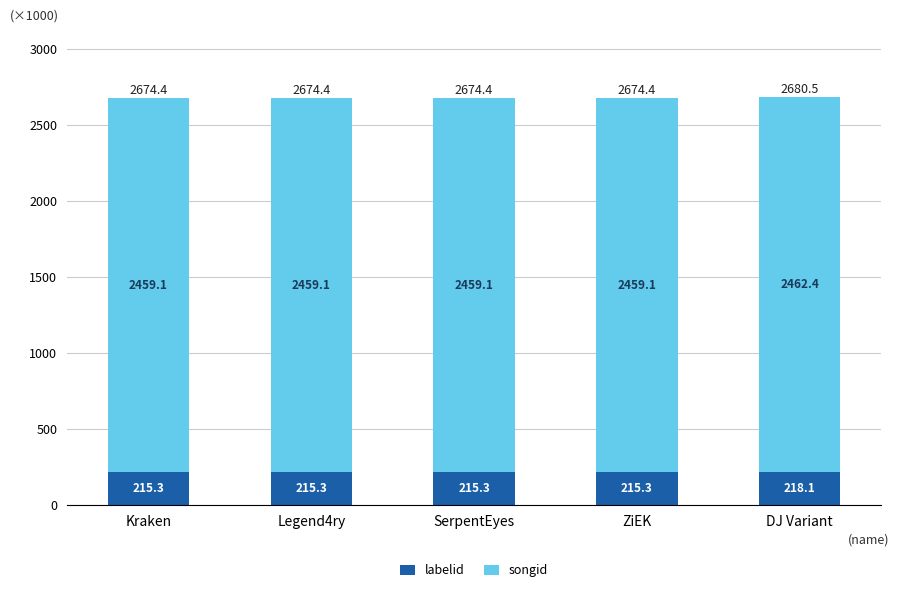

At which label does labelid reach its peak?

DJ Variant